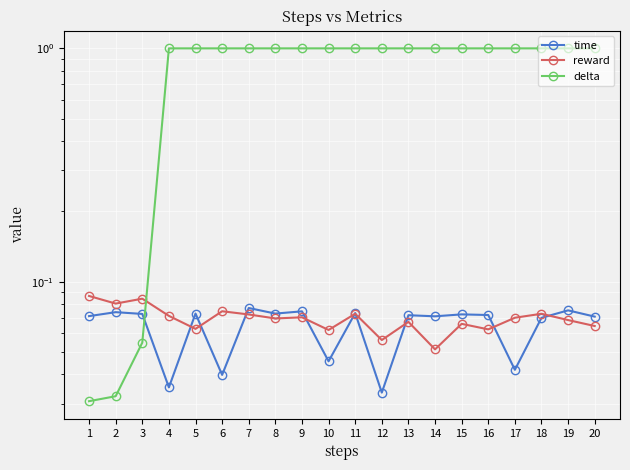

At which label does reward reach its minimum?

14